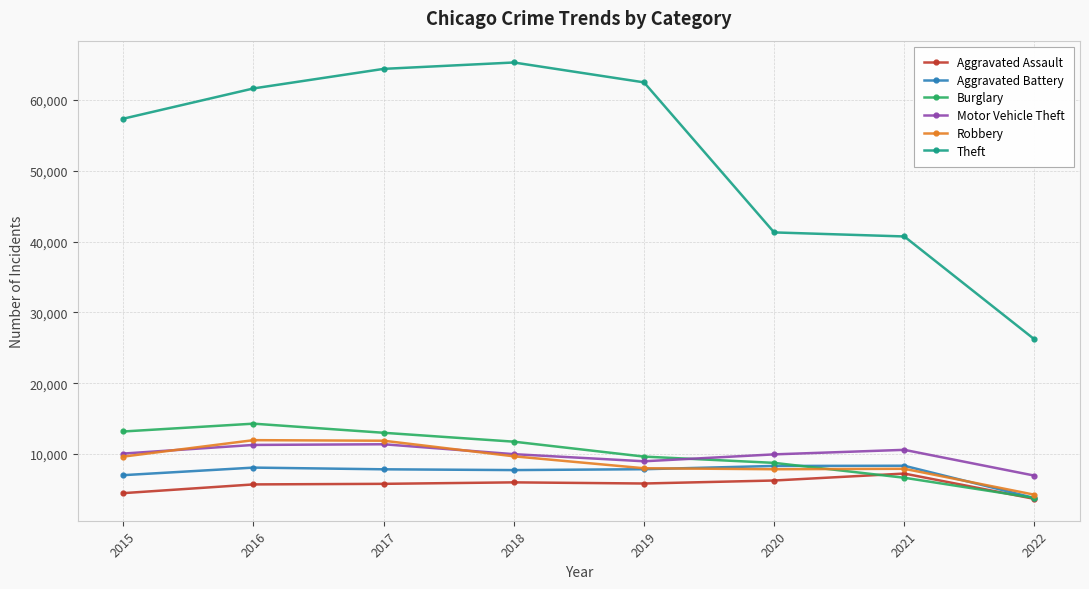

At which category does the chart reach its peak across all series?

2018